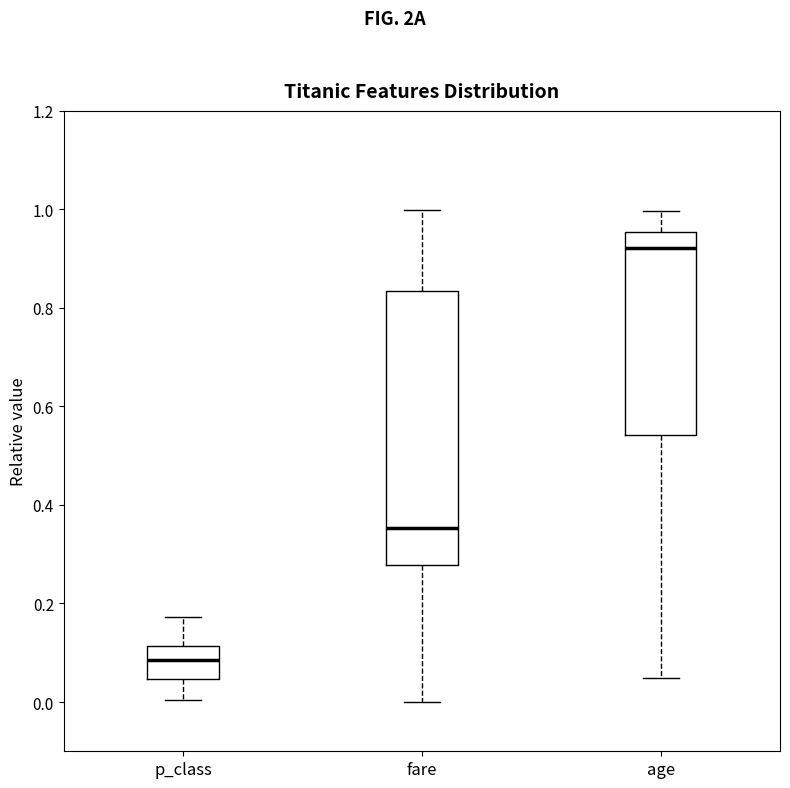

Reading left to right, read every box against the y-axis: the position of its median line, the range the box covers, and the ends of its whiskers. The values are not printed on the chart, so give them approximately, as read against the axis.

p_class: median 0.08, box 0.04 to 0.12, whiskers 0.00 to 0.18
fare: median 0.36, box 0.28 to 0.84, whiskers 0.00 to 1.00
age: median 0.92, box 0.54 to 0.96, whiskers 0.04 to 1.00